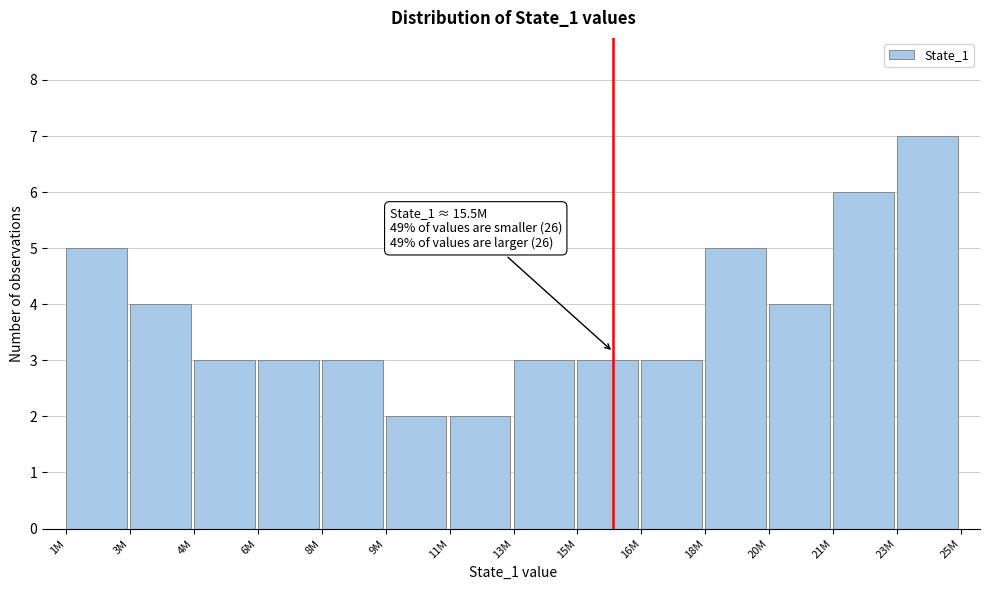

Reading left to right, transcribe all the data shown in this chart.

5	4	3	3	3	2	2	3	3	3	5	4	6	7